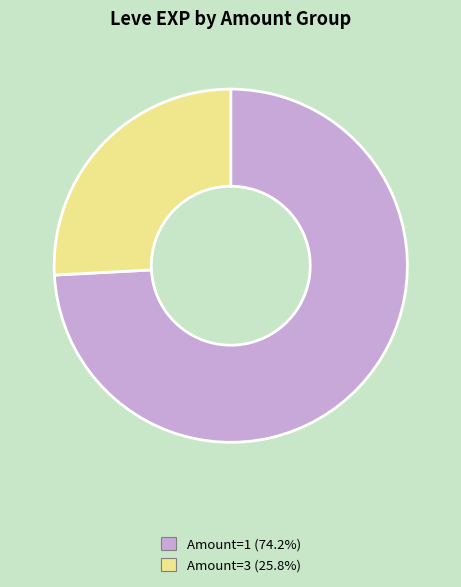

Does any single category account for the majority?

Yes